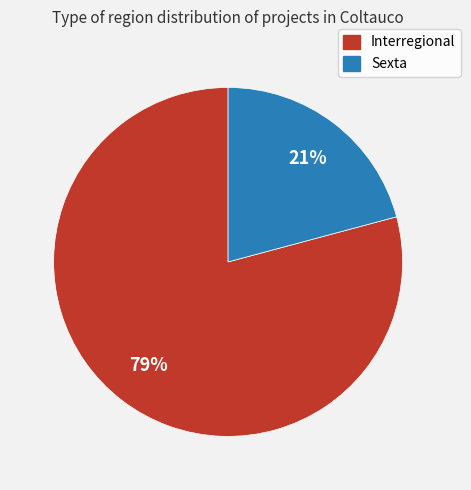

What percentage is the Interregional slice, to the nearest percent?

79%